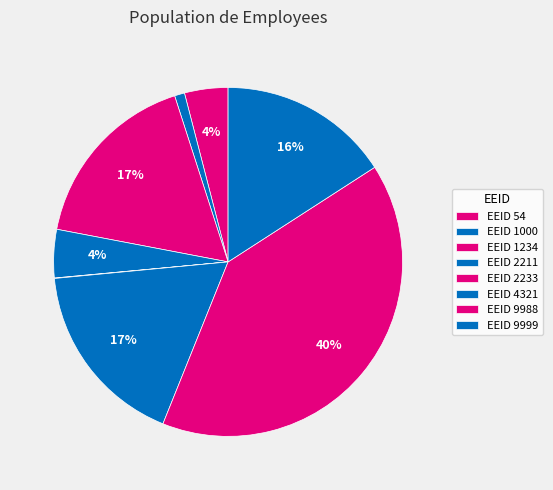

To the nearest percent, what is the average slice percentage?

12%